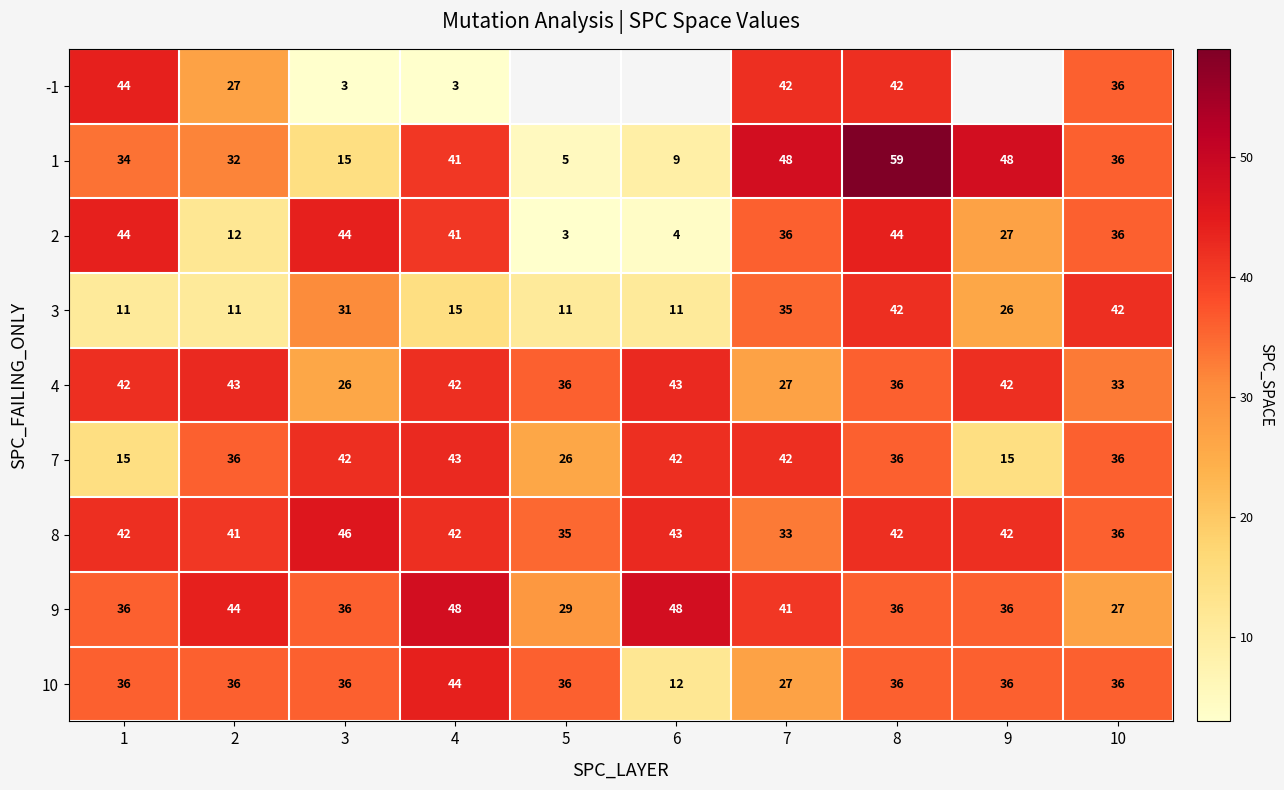

True or false: 8 has a value of 42 at 1.

True